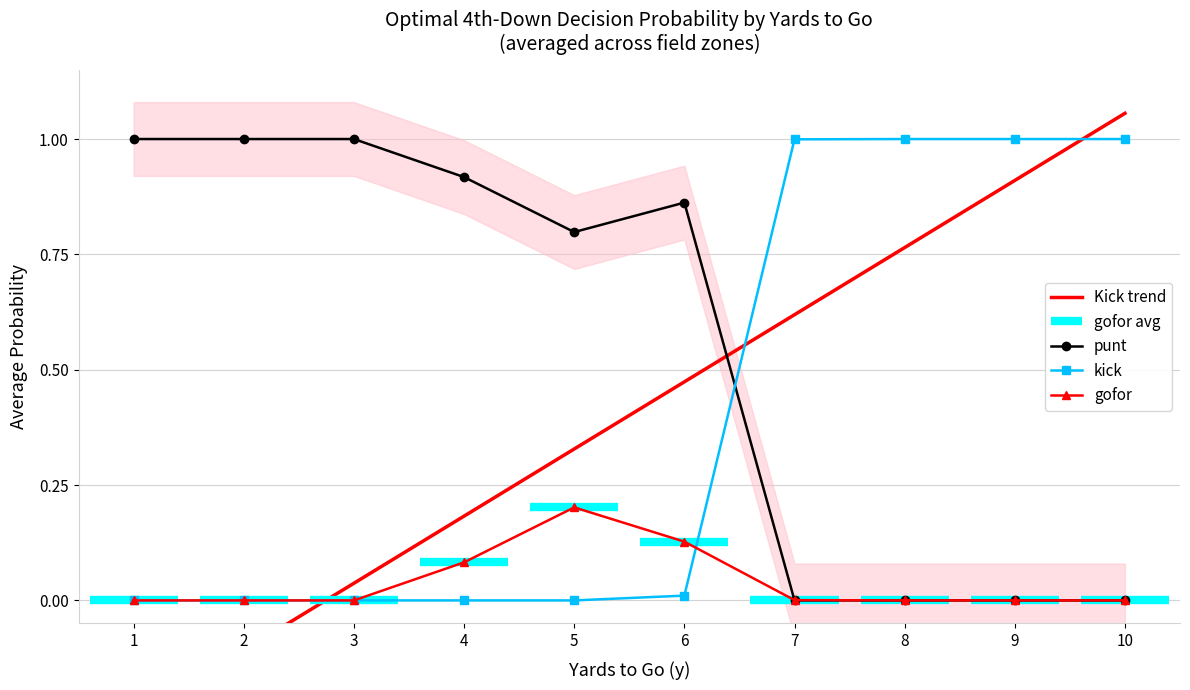

At how many categories does at least one series exceed 0?

7